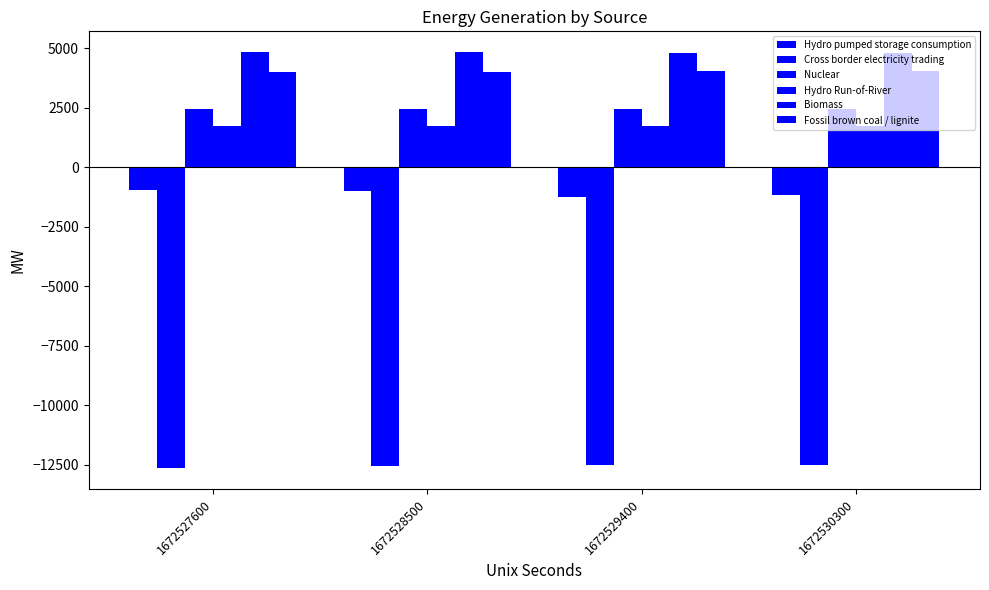

Reading left to right, transcribe all the data shown in this chart.

Hydro pumped storage consumption: -961.8	-1004.2	-1236.7	-1175.4
Cross border electricity trading: -12645.2	-12544.0	-12526.2	-12515.4
Nuclear: 2456.2	2454.1	2455.2	2453.5
Hydro Run-of-River: 1749.1	1745.9	1746.0	1743.0
Biomass: 4835.7	4822.9	4818.7	4814.0
Fossil brown coal / lignite: 4016.3	4018.4	4031.5	4033.0